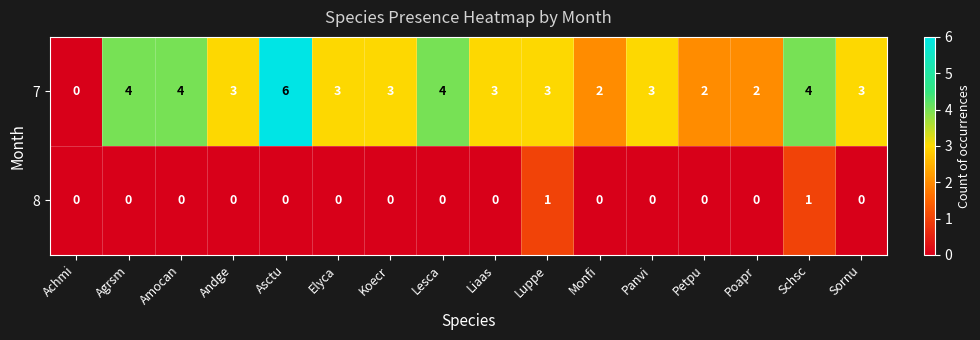

List the series in order of their peak value, highest first.

7, 8